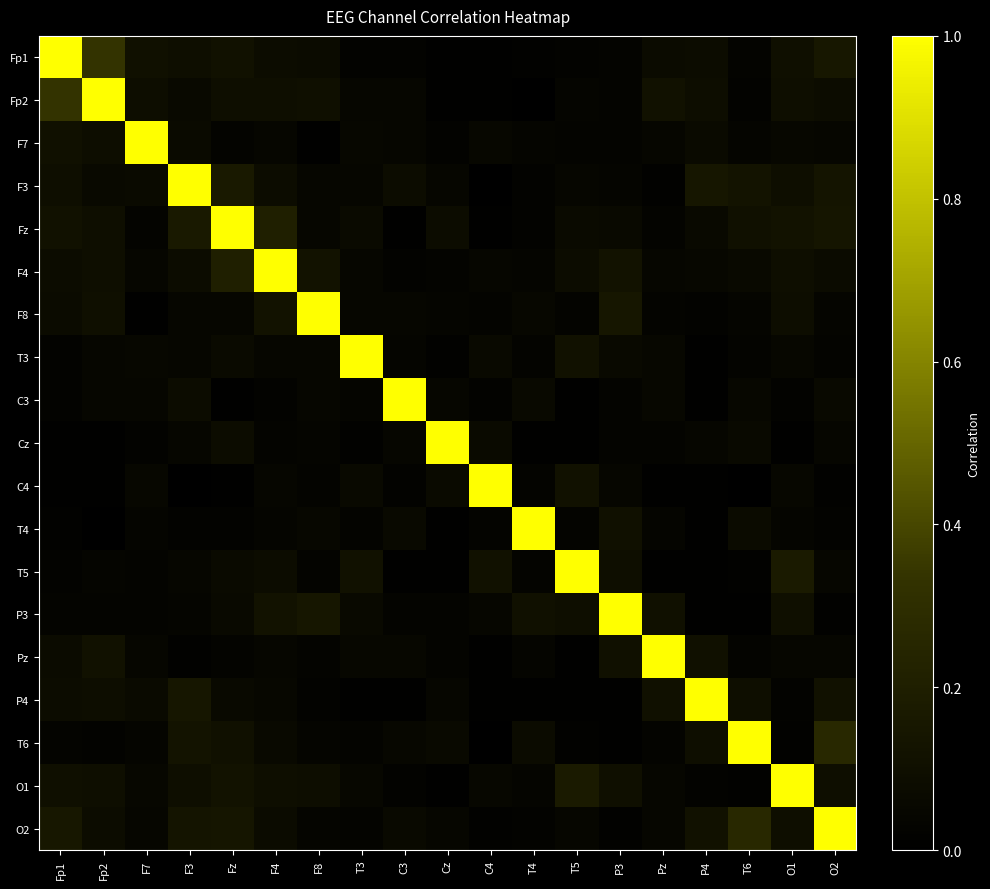

Reading right to left, extract all data points from this chart.

Fp1: O2=0.1	O1=0.1	T6=0.0	P4=0.1	Pz=0.1	P3=0.0	T5=0.0	T4=0.0	C4=0.0	Cz=0.0	C3=0.0	T3=0.0	F8=0.1	F4=0.1	Fz=0.1	F3=0.1	F7=0.1	Fp2=0.3	Fp1=1.0
Fp2: O2=0.1	O1=0.1	T6=0.0	P4=0.1	Pz=0.1	P3=0.0	T5=0.0	T4=0.0	C4=0.0	Cz=0.0	C3=0.0	T3=0.0	F8=0.1	F4=0.1	Fz=0.1	F3=0.1	F7=0.1	Fp2=1.0	Fp1=0.3
F7: O2=0.0	O1=0.0	T6=0.0	P4=0.1	Pz=0.0	P3=0.0	T5=0.0	T4=0.0	C4=0.0	Cz=0.0	C3=0.0	T3=0.1	F8=0.0	F4=0.0	Fz=0.0	F3=0.1	F7=1.0	Fp2=0.1	Fp1=0.1
F3: O2=0.1	O1=0.1	T6=0.1	P4=0.1	Pz=0.0	P3=0.0	T5=0.0	T4=0.0	C4=0.0	Cz=0.0	C3=0.1	T3=0.0	F8=0.0	F4=0.1	Fz=0.2	F3=1.0	F7=0.1	Fp2=0.1	Fp1=0.1
Fz: O2=0.1	O1=0.1	T6=0.1	P4=0.1	Pz=0.0	P3=0.1	T5=0.1	T4=0.0	C4=0.0	Cz=0.1	C3=0.0	T3=0.1	F8=0.0	F4=0.2	Fz=1.0	F3=0.2	F7=0.0	Fp2=0.1	Fp1=0.1
F4: O2=0.1	O1=0.1	T6=0.1	P4=0.0	Pz=0.0	P3=0.1	T5=0.1	T4=0.0	C4=0.0	Cz=0.0	C3=0.0	T3=0.0	F8=0.1	F4=1.0	Fz=0.2	F3=0.1	F7=0.0	Fp2=0.1	Fp1=0.1
F8: O2=0.0	O1=0.1	T6=0.0	P4=0.0	Pz=0.0	P3=0.1	T5=0.0	T4=0.0	C4=0.0	Cz=0.0	C3=0.0	T3=0.0	F8=1.0	F4=0.1	Fz=0.0	F3=0.0	F7=0.0	Fp2=0.1	Fp1=0.1
T3: O2=0.0	O1=0.0	T6=0.0	P4=0.0	Pz=0.0	P3=0.1	T5=0.1	T4=0.0	C4=0.1	Cz=0.0	C3=0.0	T3=1.0	F8=0.0	F4=0.0	Fz=0.1	F3=0.0	F7=0.1	Fp2=0.0	Fp1=0.0
C3: O2=0.1	O1=0.0	T6=0.1	P4=0.0	Pz=0.0	P3=0.0	T5=0.0	T4=0.1	C4=0.0	Cz=0.0	C3=1.0	T3=0.0	F8=0.0	F4=0.0	Fz=0.0	F3=0.1	F7=0.0	Fp2=0.0	Fp1=0.0
Cz: O2=0.0	O1=0.0	T6=0.1	P4=0.0	Pz=0.0	P3=0.0	T5=0.0	T4=0.0	C4=0.1	Cz=1.0	C3=0.0	T3=0.0	F8=0.0	F4=0.0	Fz=0.1	F3=0.0	F7=0.0	Fp2=0.0	Fp1=0.0
C4: O2=0.0	O1=0.0	T6=0.0	P4=0.0	Pz=0.0	P3=0.0	T5=0.1	T4=0.0	C4=1.0	Cz=0.1	C3=0.0	T3=0.1	F8=0.0	F4=0.0	Fz=0.0	F3=0.0	F7=0.0	Fp2=0.0	Fp1=0.0
T4: O2=0.0	O1=0.0	T6=0.1	P4=0.0	Pz=0.0	P3=0.1	T5=0.0	T4=1.0	C4=0.0	Cz=0.0	C3=0.1	T3=0.0	F8=0.0	F4=0.0	Fz=0.0	F3=0.0	F7=0.0	Fp2=0.0	Fp1=0.0
T5: O2=0.0	O1=0.2	T6=0.0	P4=0.0	Pz=0.0	P3=0.1	T5=1.0	T4=0.0	C4=0.1	Cz=0.0	C3=0.0	T3=0.1	F8=0.0	F4=0.1	Fz=0.1	F3=0.0	F7=0.0	Fp2=0.0	Fp1=0.0
P3: O2=0.0	O1=0.1	T6=0.0	P4=0.0	Pz=0.1	P3=1.0	T5=0.1	T4=0.1	C4=0.0	Cz=0.0	C3=0.0	T3=0.1	F8=0.1	F4=0.1	Fz=0.1	F3=0.0	F7=0.0	Fp2=0.0	Fp1=0.0
Pz: O2=0.0	O1=0.0	T6=0.0	P4=0.1	Pz=1.0	P3=0.1	T5=0.0	T4=0.0	C4=0.0	Cz=0.0	C3=0.0	T3=0.0	F8=0.0	F4=0.0	Fz=0.0	F3=0.0	F7=0.0	Fp2=0.1	Fp1=0.1
P4: O2=0.1	O1=0.0	T6=0.1	P4=1.0	Pz=0.1	P3=0.0	T5=0.0	T4=0.0	C4=0.0	Cz=0.0	C3=0.0	T3=0.0	F8=0.0	F4=0.0	Fz=0.1	F3=0.1	F7=0.1	Fp2=0.1	Fp1=0.1
T6: O2=0.3	O1=0.0	T6=1.0	P4=0.1	Pz=0.0	P3=0.0	T5=0.0	T4=0.1	C4=0.0	Cz=0.1	C3=0.1	T3=0.0	F8=0.0	F4=0.1	Fz=0.1	F3=0.1	F7=0.0	Fp2=0.0	Fp1=0.0
O1: O2=0.1	O1=1.0	T6=0.0	P4=0.0	Pz=0.0	P3=0.1	T5=0.2	T4=0.0	C4=0.0	Cz=0.0	C3=0.0	T3=0.0	F8=0.1	F4=0.1	Fz=0.1	F3=0.1	F7=0.0	Fp2=0.1	Fp1=0.1
O2: O2=1.0	O1=0.1	T6=0.3	P4=0.1	Pz=0.0	P3=0.0	T5=0.0	T4=0.0	C4=0.0	Cz=0.0	C3=0.1	T3=0.0	F8=0.0	F4=0.1	Fz=0.1	F3=0.1	F7=0.0	Fp2=0.1	Fp1=0.1